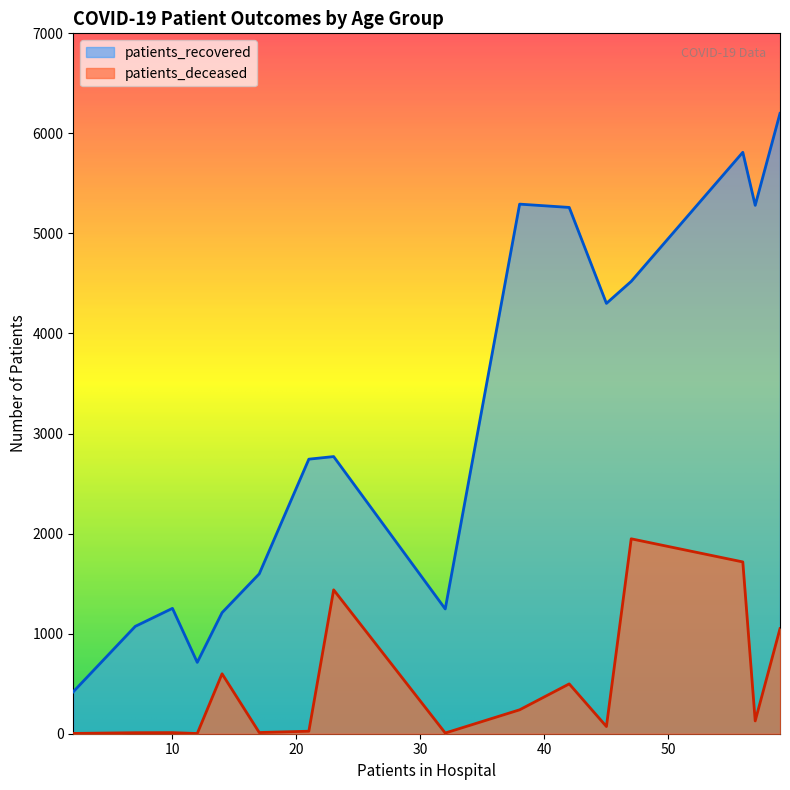

The value of patients_recovered at 65 - 69 is 2774. True or false?

False